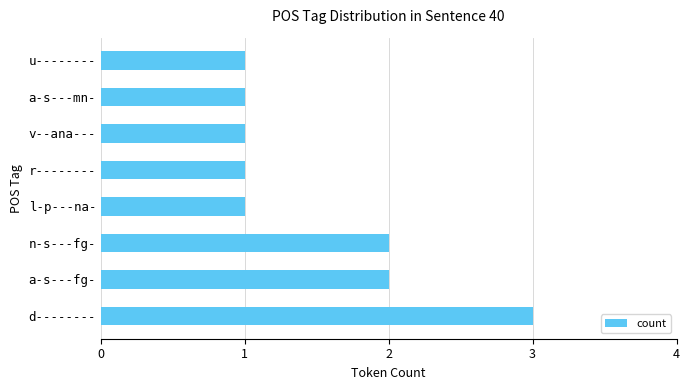

Which has a higher value, l-p---na- or n-s---fg-?

n-s---fg-